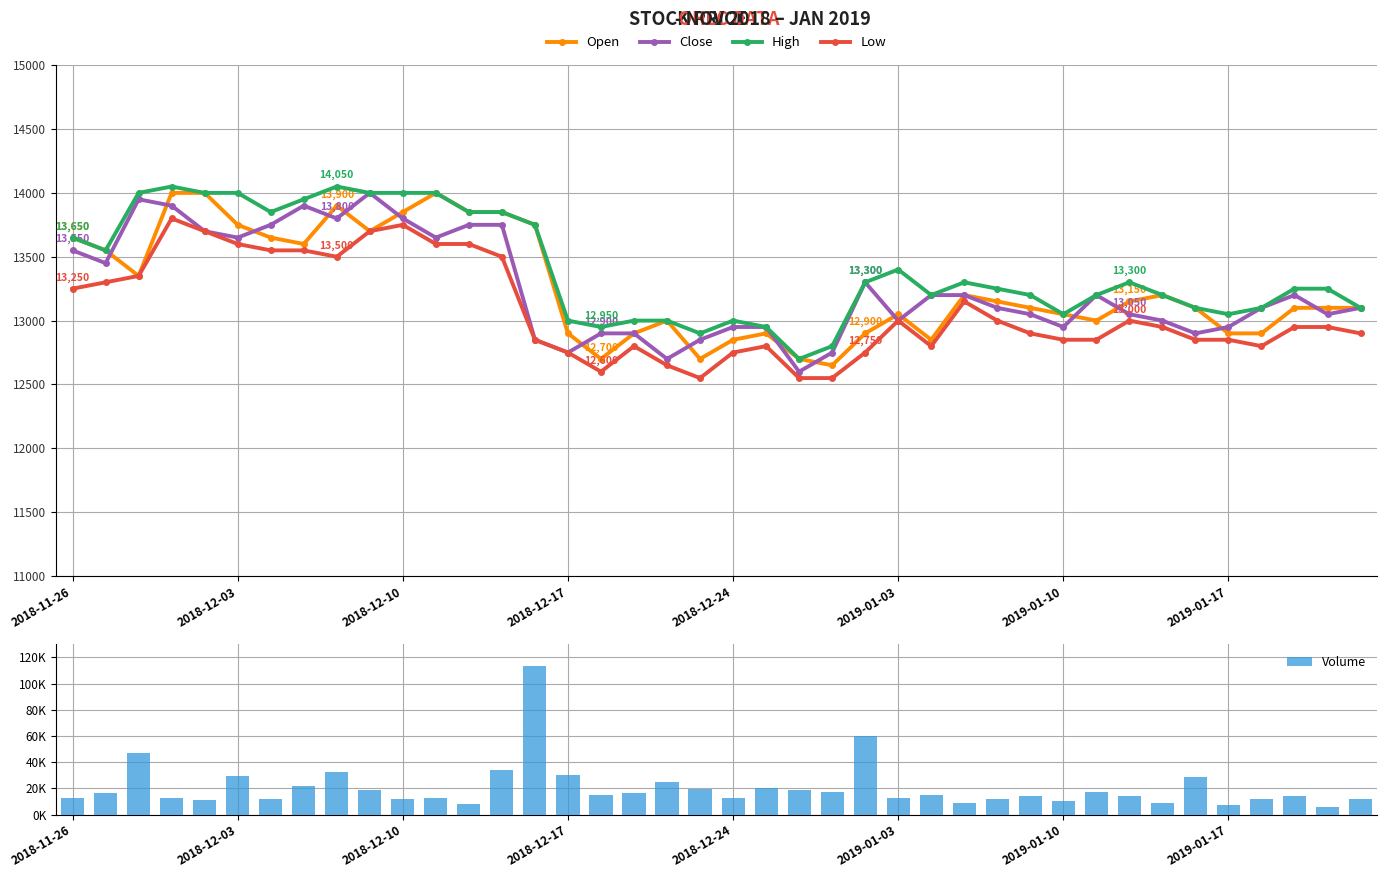

At which category is the sum across all series the highest?

14